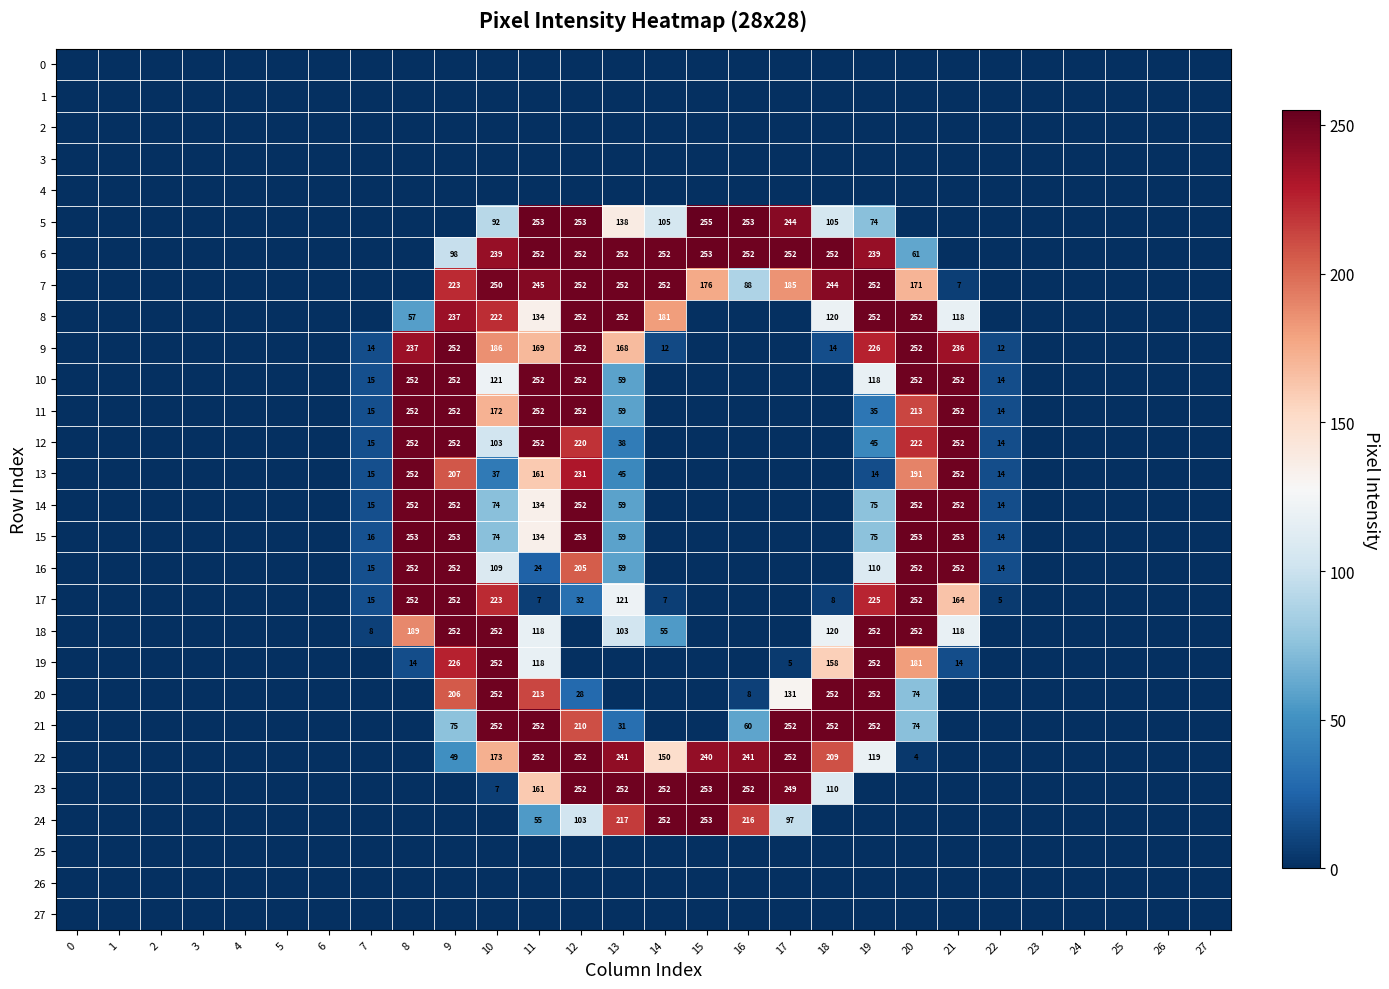

At how many categories does at least one series exceed 230?

14